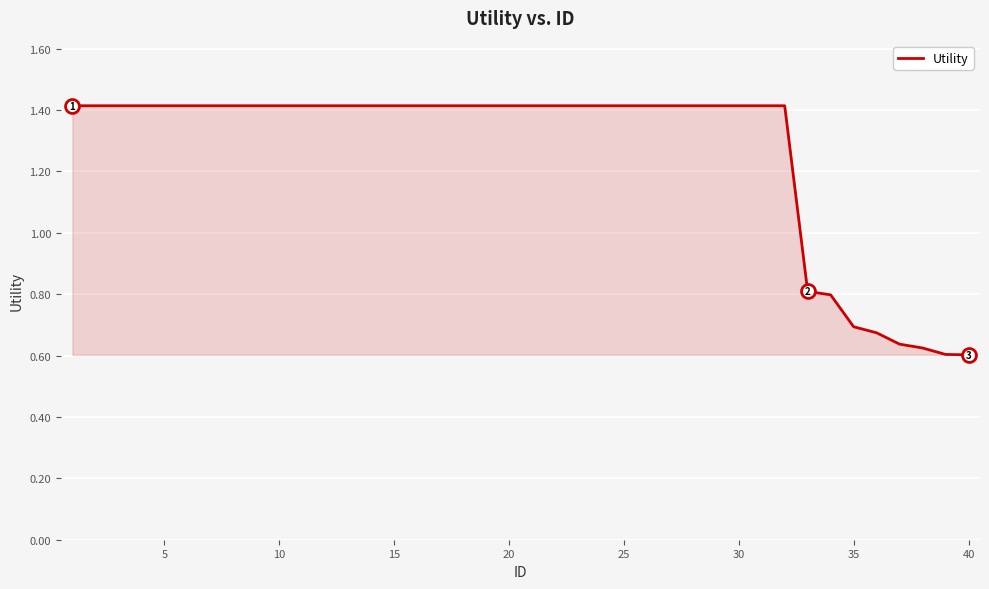

What is the greatest value displayed?

1.4